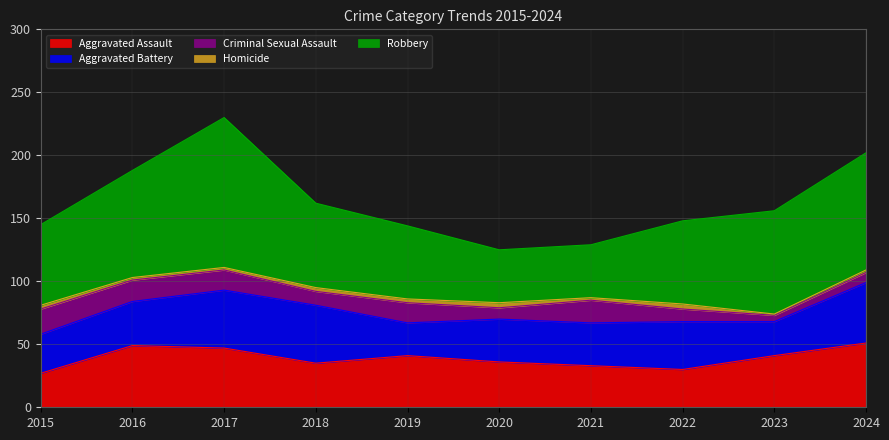

Count the number of data series in this chart.

5